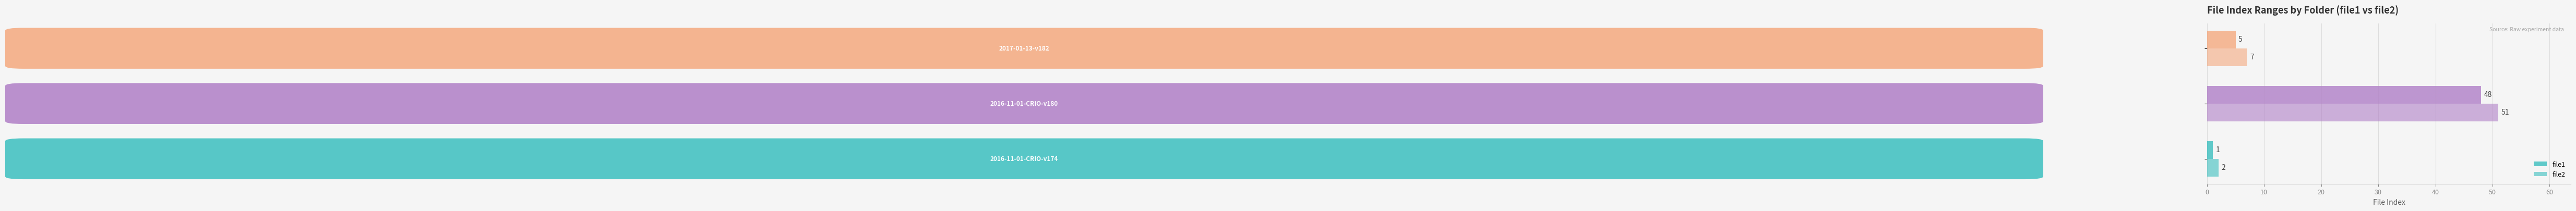

How many distinct data groups are displayed?

2